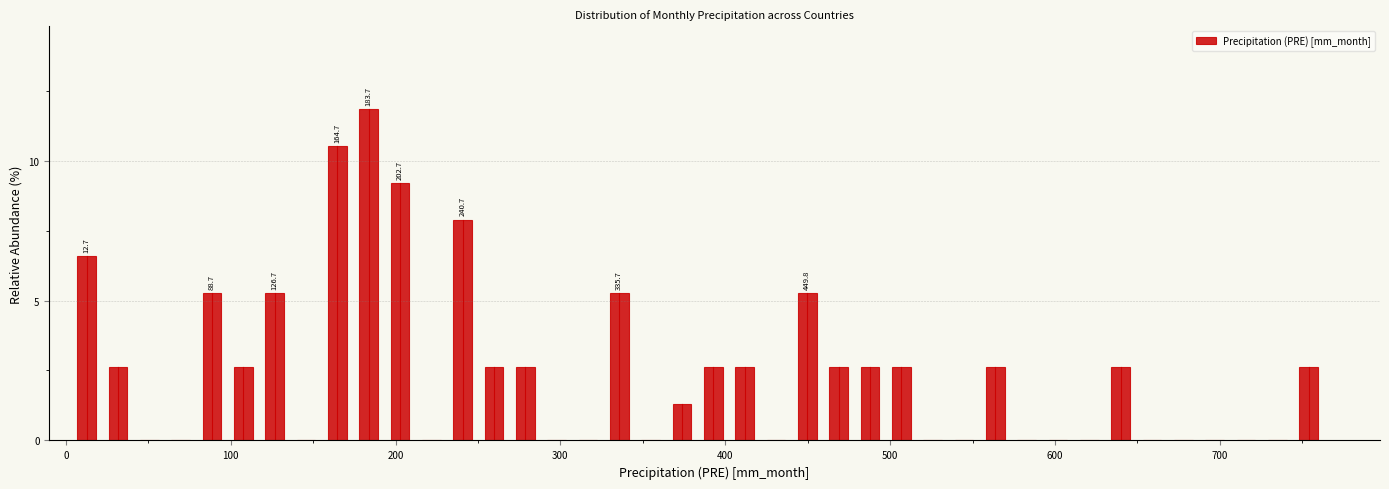

Around what value on the x-axis is the tallest bar? Give the approximate position of its centre, as read against the axis.

180